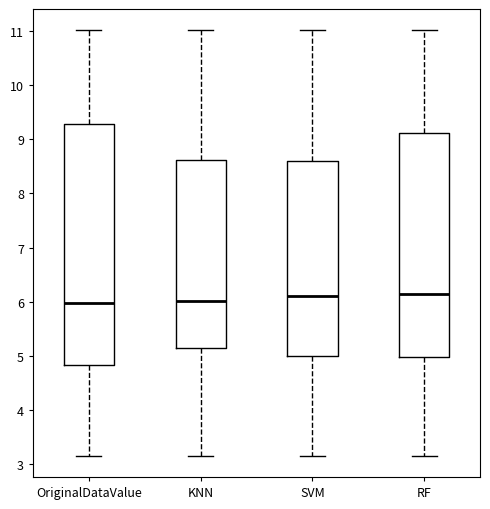

Which box is the tallest, from its lower edge to its upper edge?

OriginalDataValue